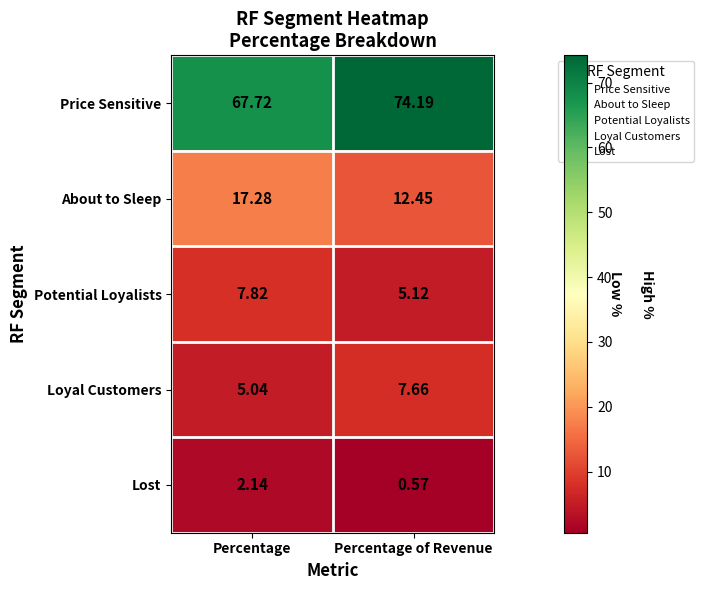

Is the value of Price Sensitive at Percentage of Revenue greater than the value of Loyal Customers at Percentage?

Yes